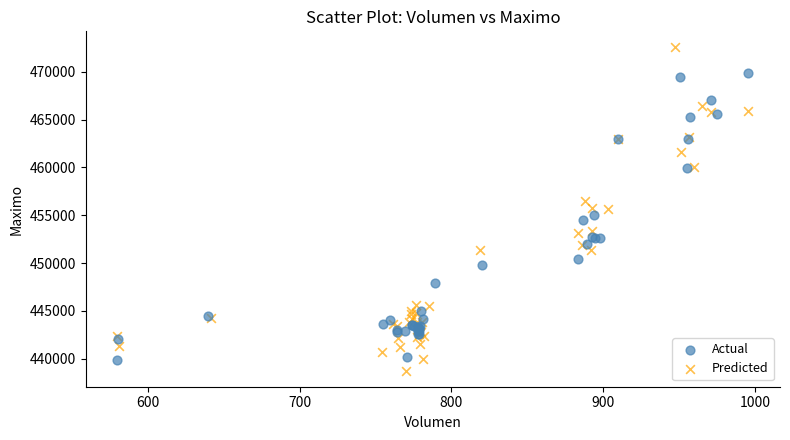

Which series has the widest spread of Y values?

Predicted